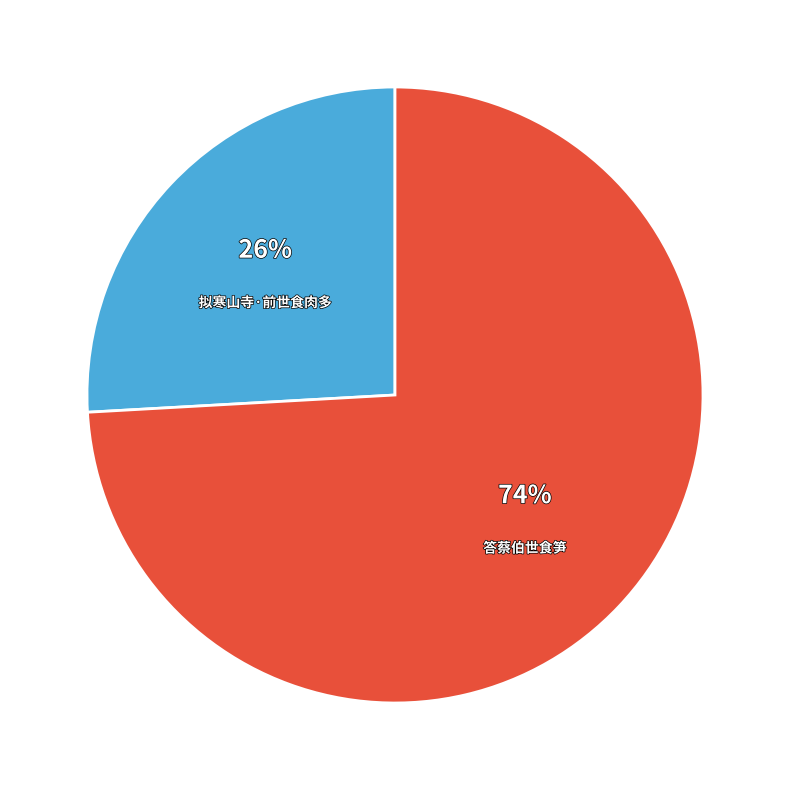

How many slices are in this pie chart?

2